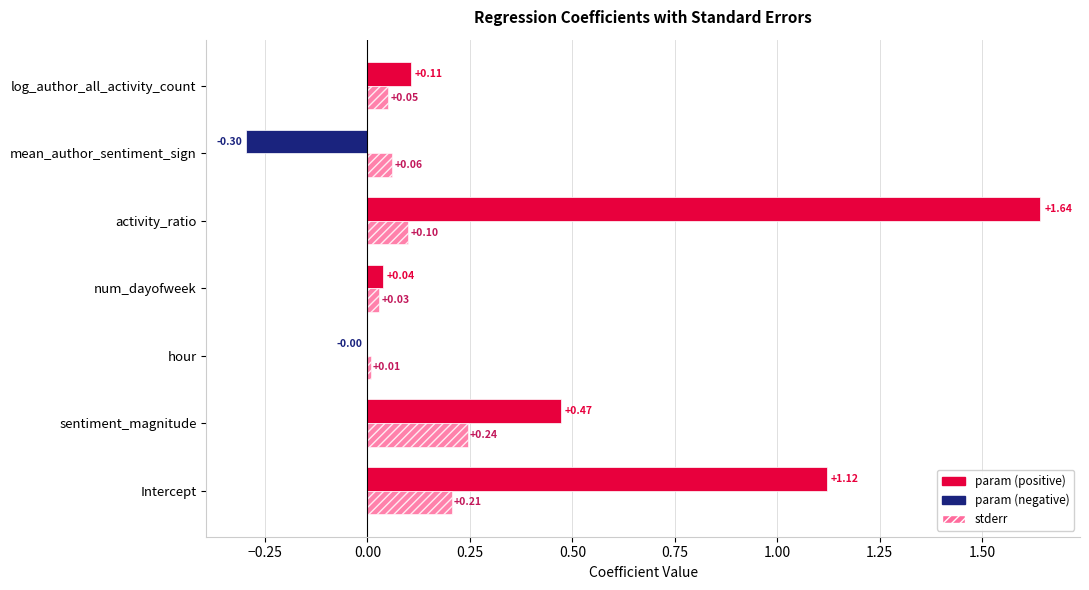

Which category has the highest value across all series?

activity_ratio